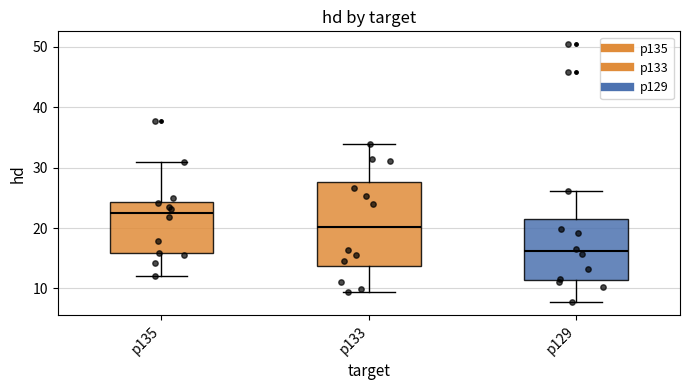

Where is the lower edge of the box for p129 on the y-axis? The values are not printed on the chart, so give them approximately, as read against the axis.

11